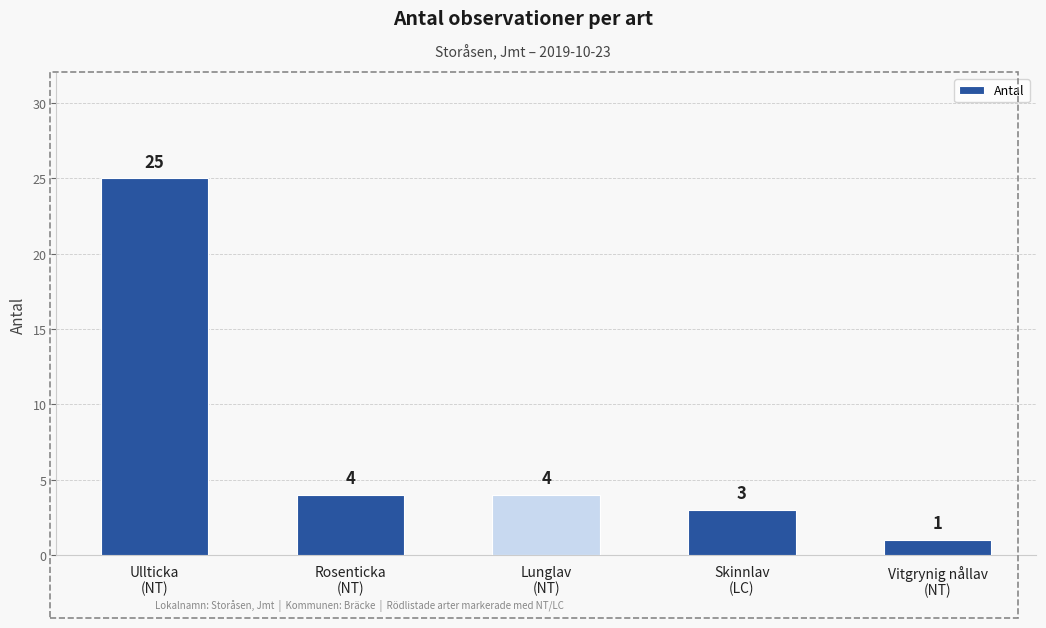

What is the value of the 2nd bar from the left?

4